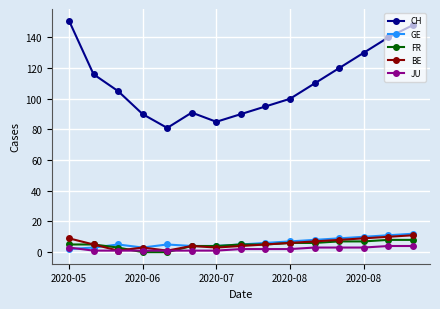

True or false: BE has more than 1 points higher than both neighbors.

True